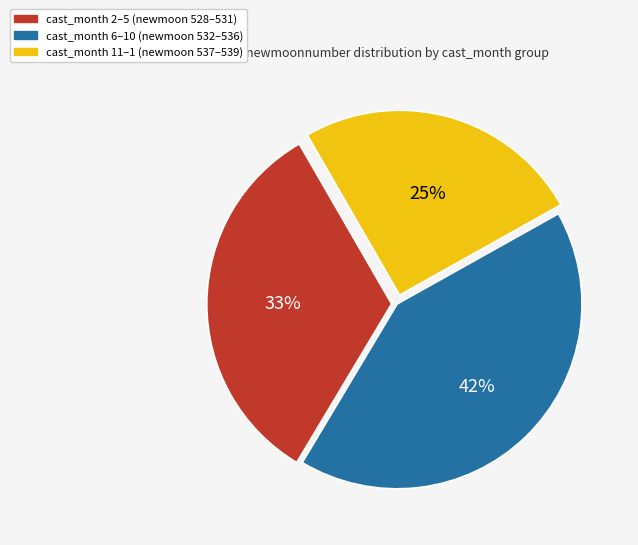

To the nearest percent, what percentage of the pie is cast_month 11–1 (newmoon 537–539)?

25%